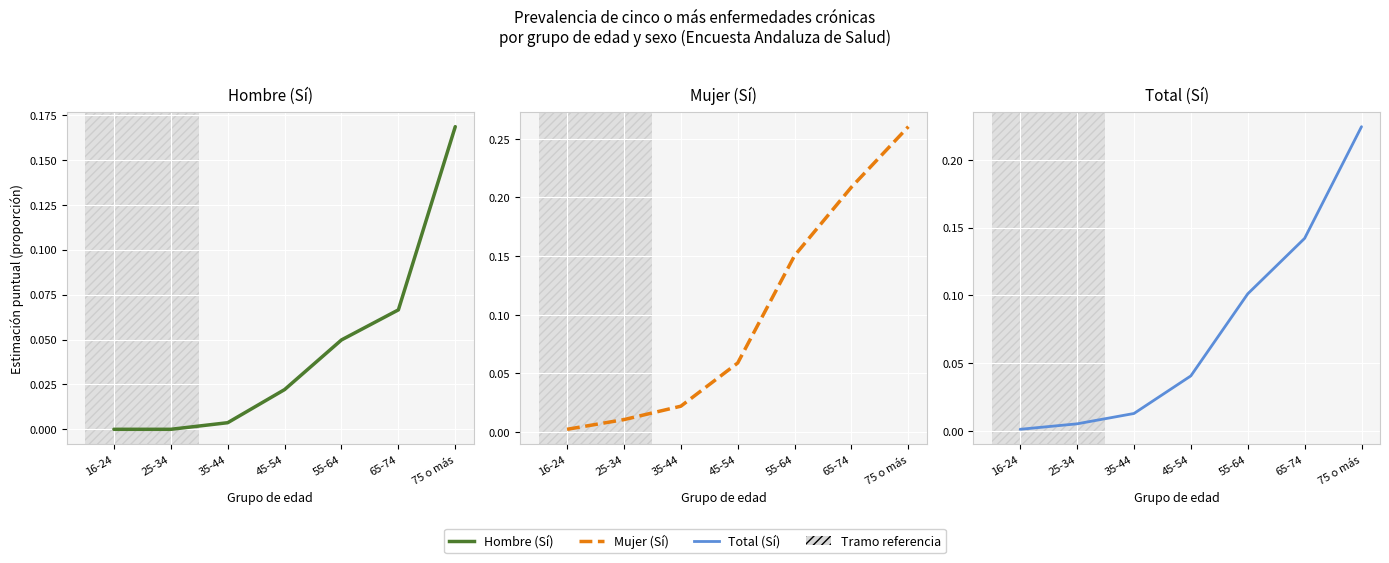

Reading right to left, list all the values displayed in this chart.

Hombre (Sí): 0.2	0.1	0.0	0.0	0.0	0.0	0.0
Mujer (Sí): 0.3	0.2	0.2	0.1	0.0	0.0	0.0
Total (Sí): 0.2	0.1	0.1	0.0	0.0	0.0	0.0